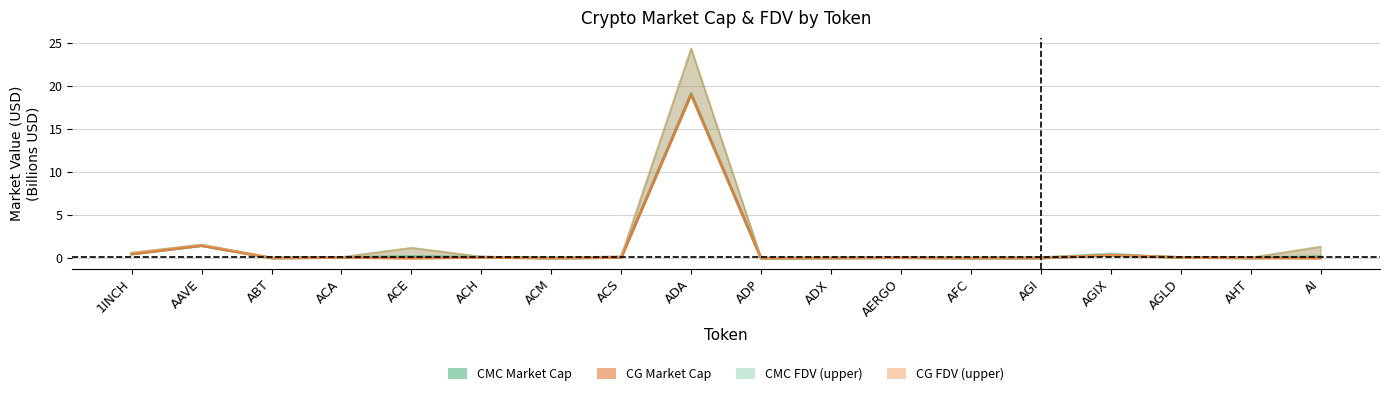

How many interior local peaks does the CMC Market Cap series have?

5